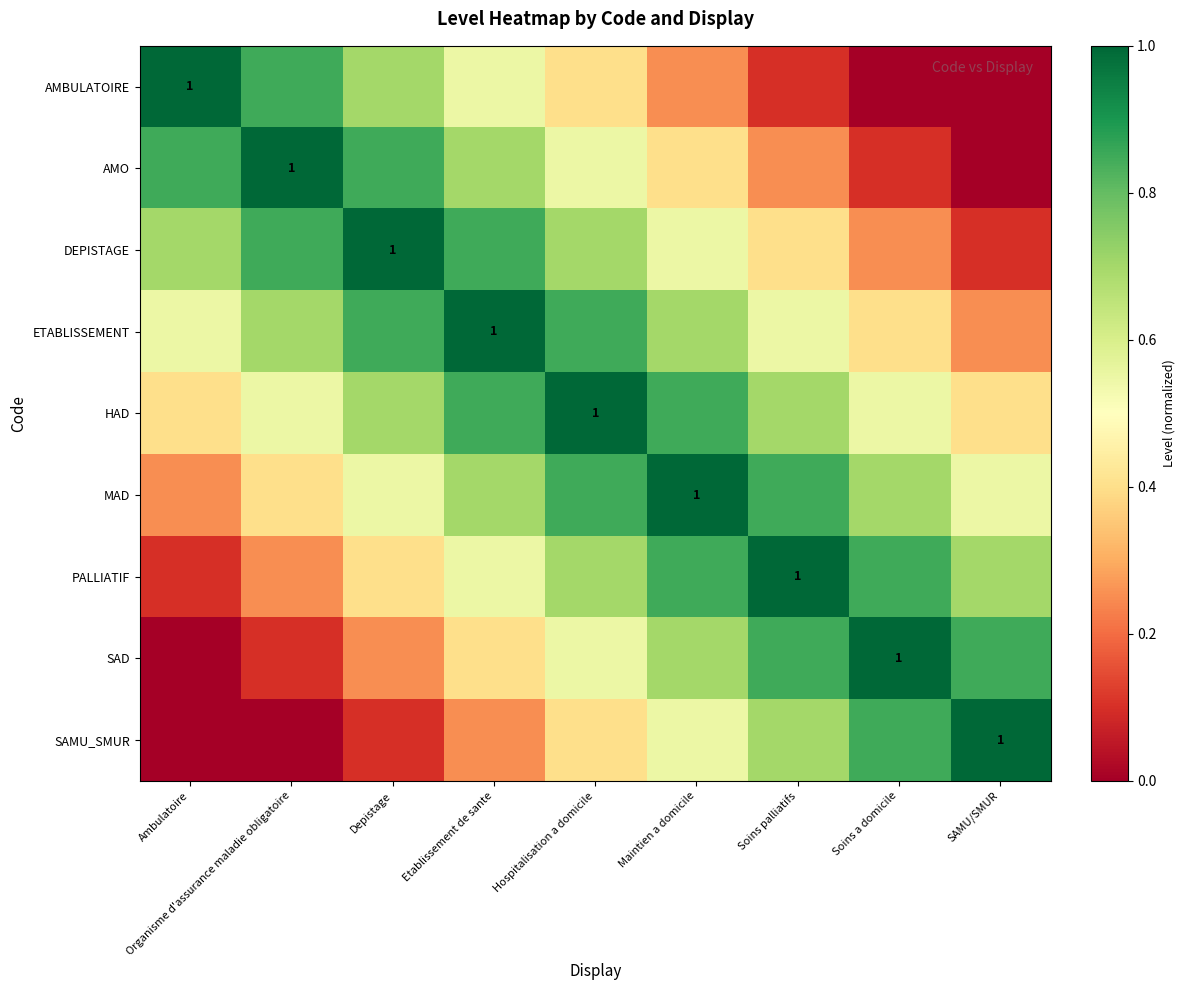

Is it true that SAMU_SMUR equals 0.7 at Soins palliatifs?

True